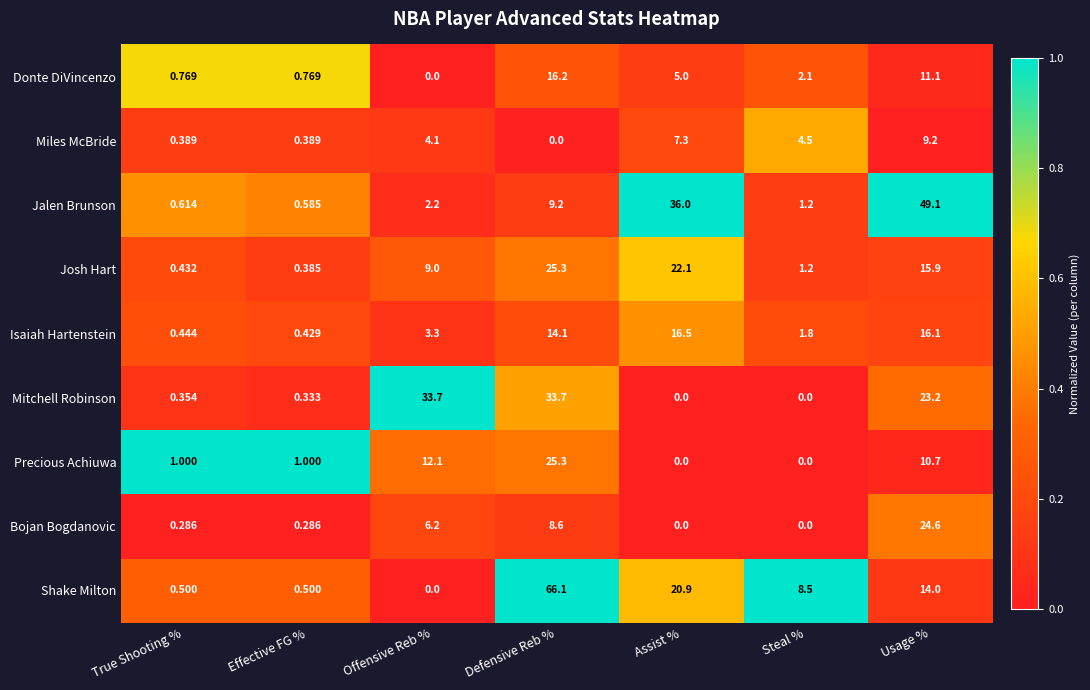

Rank the categories by Jalen Brunson value from highest to lowest.

Usage %, Assist %, Defensive Reb %, Offensive Reb %, Steal %, True Shooting %, Effective FG %